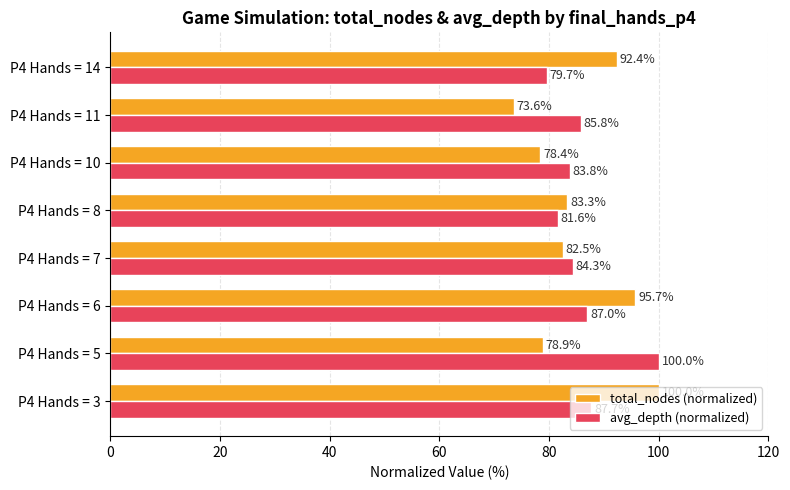

Which series has the widest spread of values?

total_nodes (normalized)